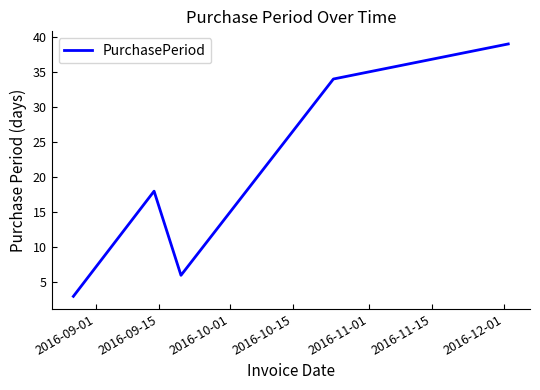

What is the difference between the maximum and minimum values?

36